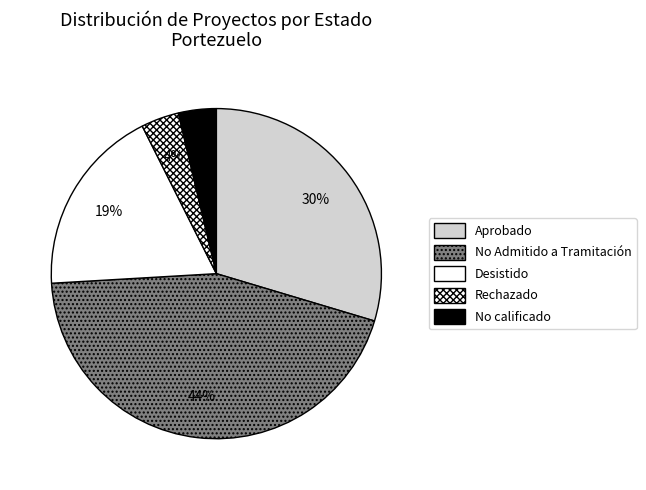

How many segments does this pie chart have?

5